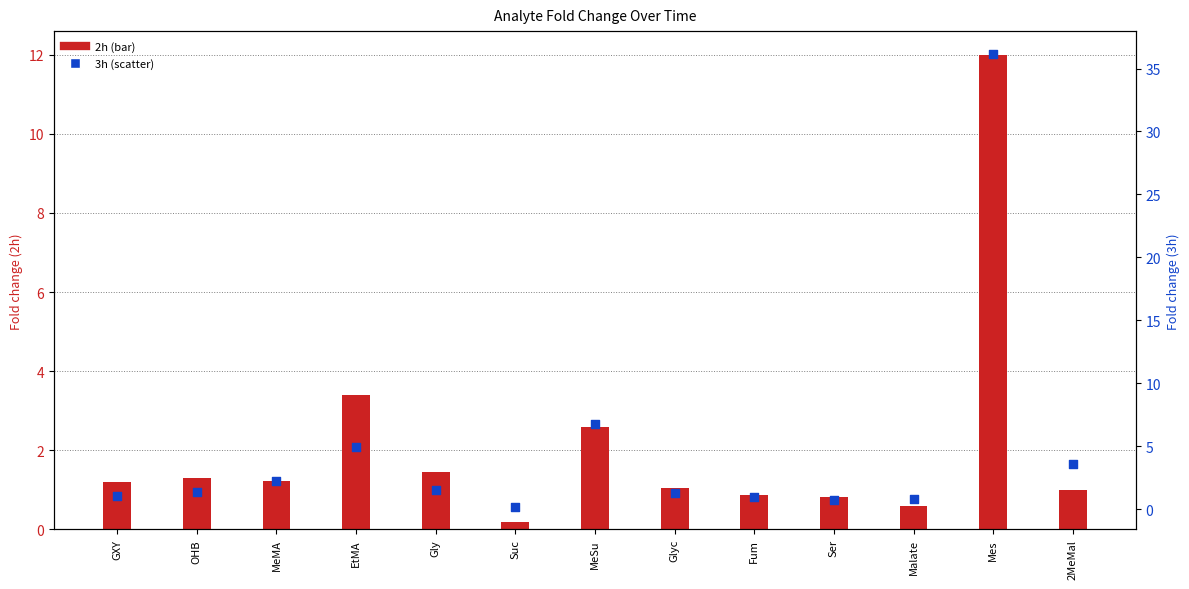

Which series has the largest total across all categories?

3h